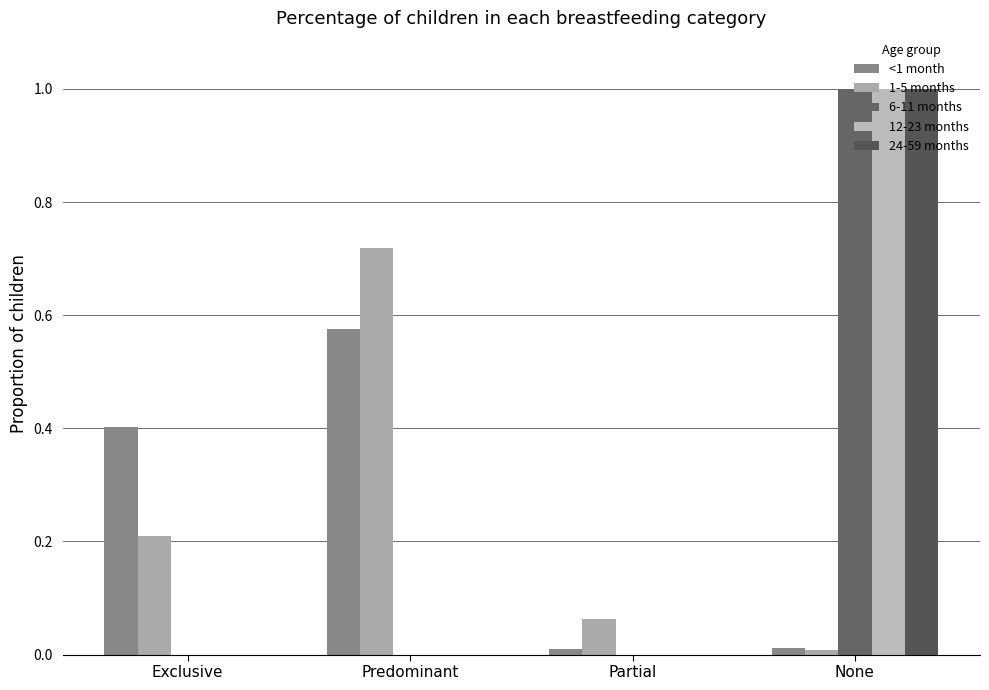

List the labels in order of 12-23 months value, smallest first.

Exclusive, Predominant, Partial, None